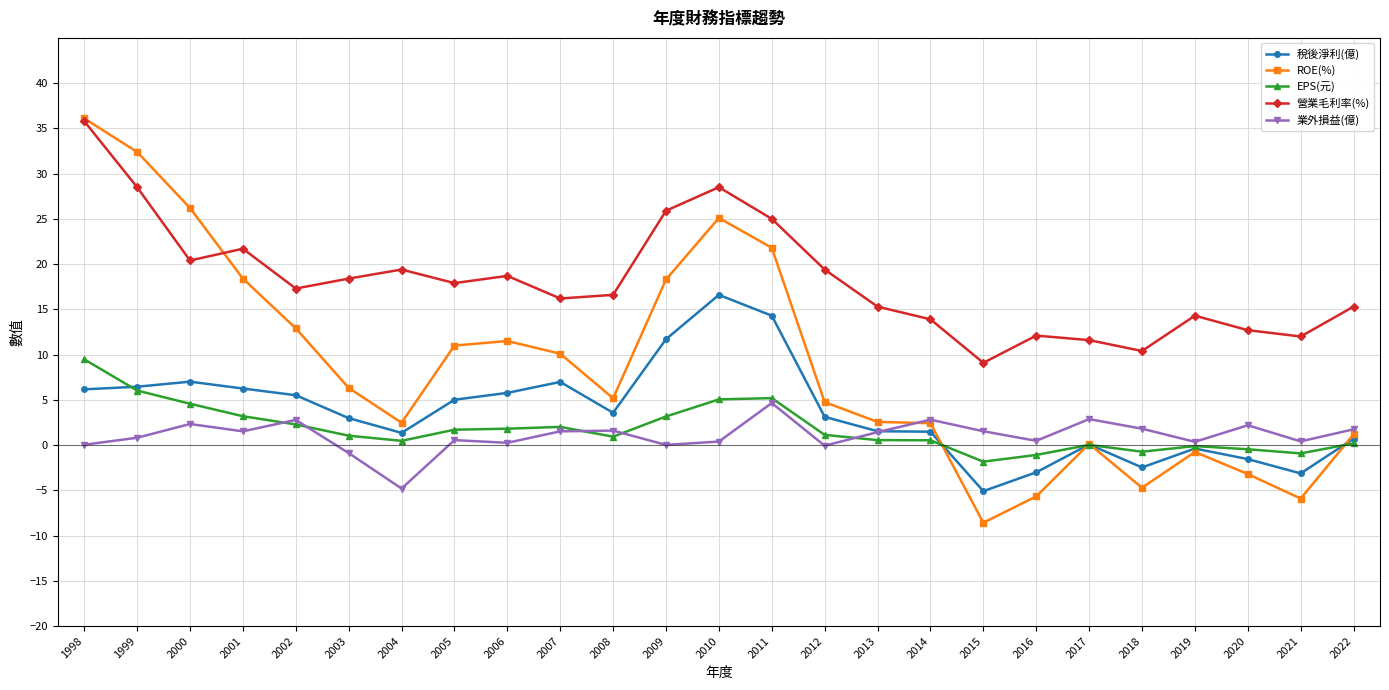

What is the sum of all 業外損益(億) values?

26.3